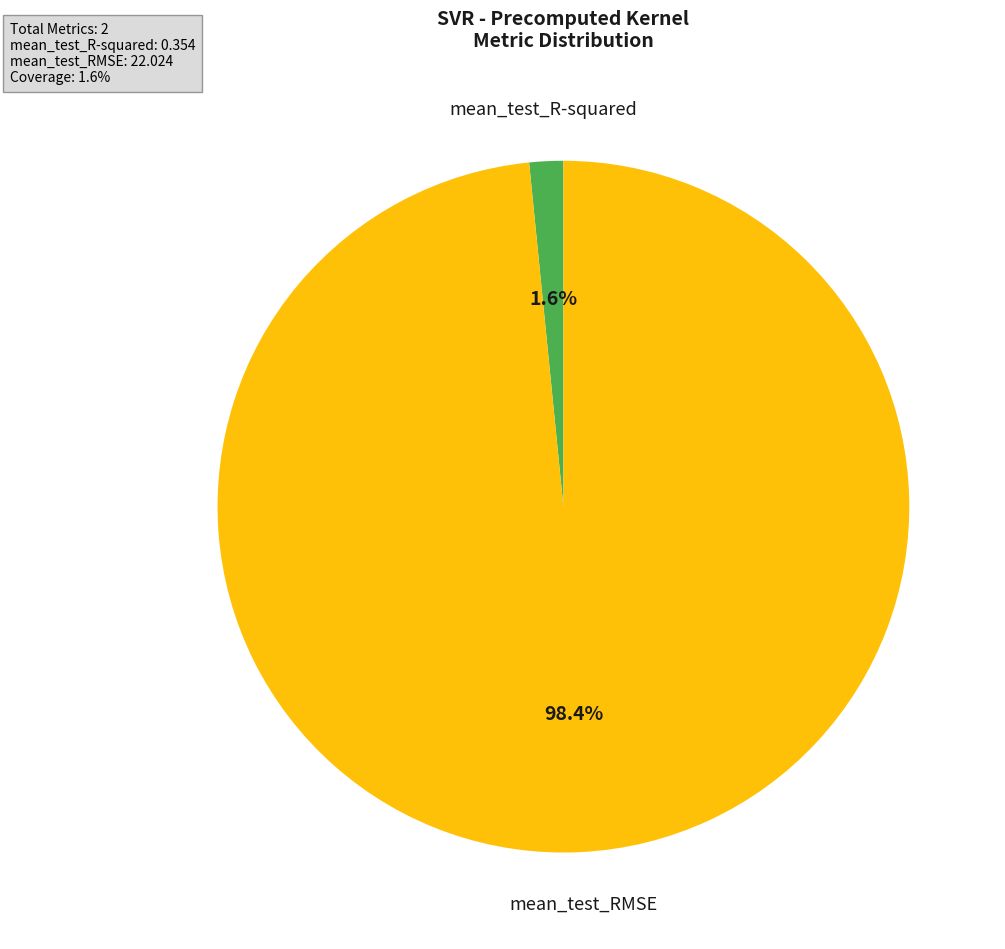

Is there a majority slice in this chart?

Yes